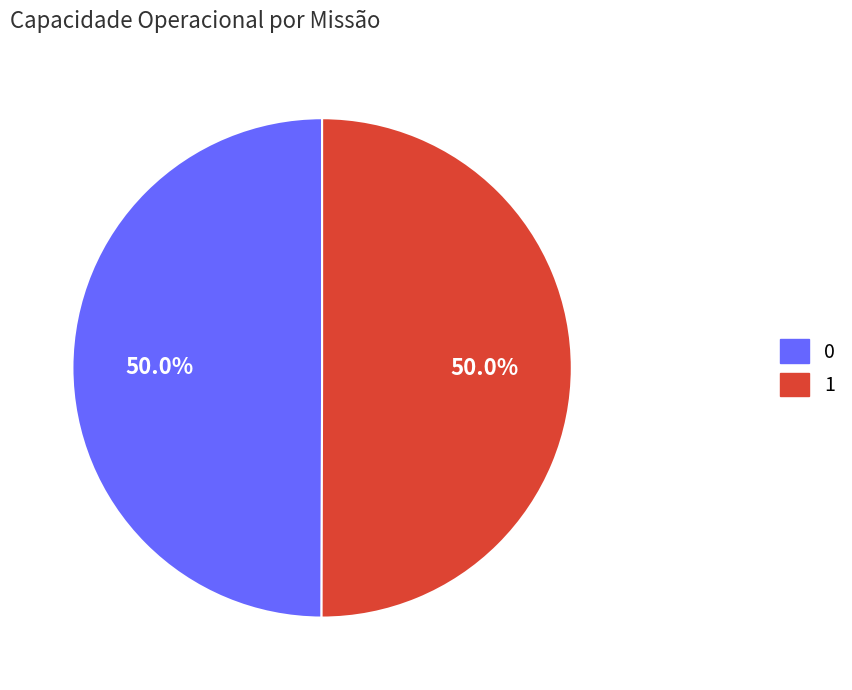

What percentage is NOT represented by 0?

50.0%